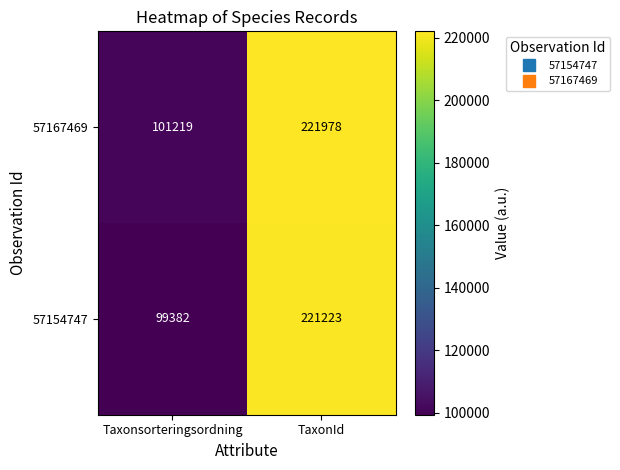

What is the sum of the 57154747 values at TaxonId and Taxonsorteringsordning?

320605